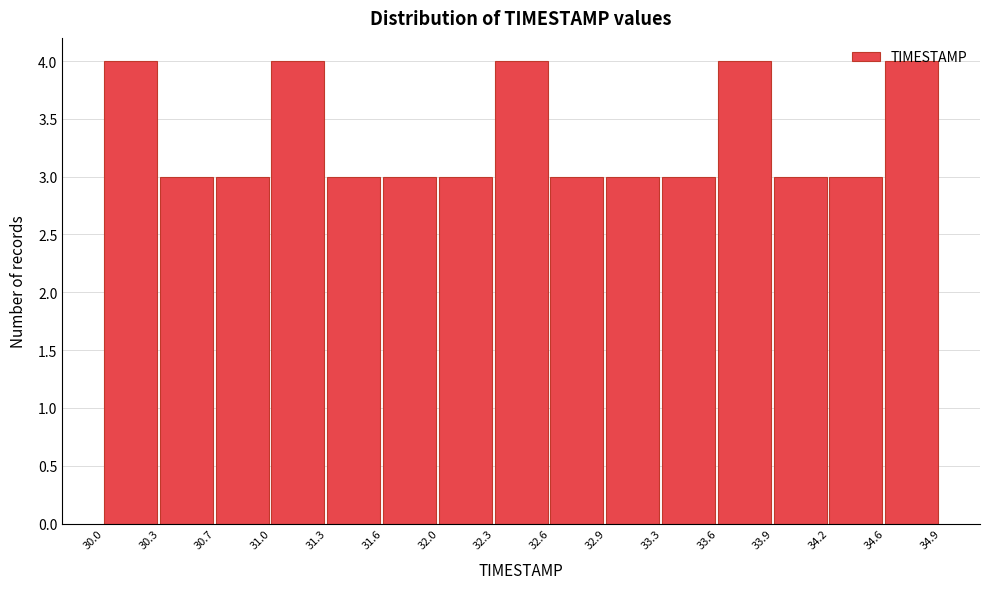

Reading left to right, transcribe this chart: for each bar, give the range it covers on the x-axis and its height. The values are not printed on the chart, so give them approximately, as read against the axis.

30.0 to 30.3: 4
30.3 to 30.7: 3
30.7 to 31.0: 3
31.0 to 31.3: 4
31.3 to 31.6: 3
31.6 to 32.0: 3
32.0 to 32.3: 3
32.3 to 32.6: 4
32.6 to 32.9: 3
32.9 to 33.3: 3
33.3 to 33.6: 3
33.6 to 33.9: 4
33.9 to 34.2: 3
34.2 to 34.6: 3
34.6 to 34.9: 4